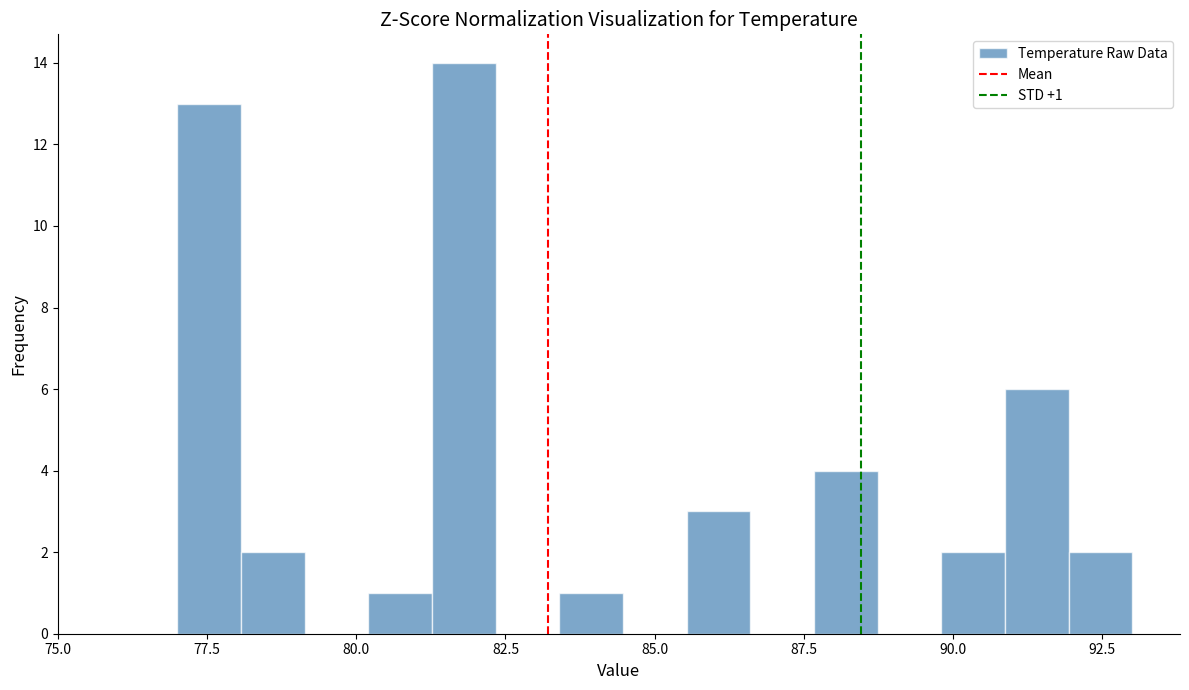

Around what value on the x-axis is the tallest bar? Give the approximate position of its centre, as read against the axis.

82.0